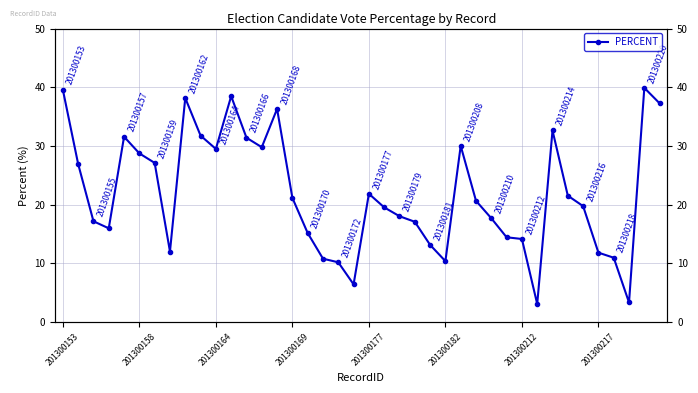

At which label does the data first exceed 20?

201300153